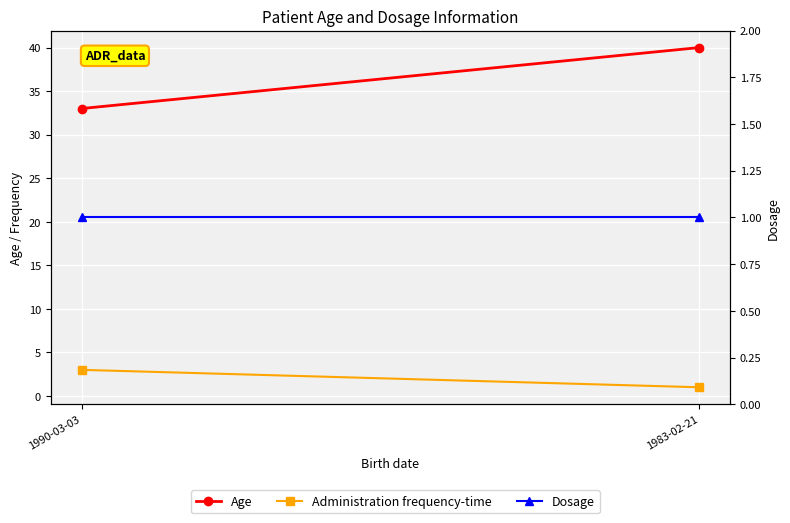

Between 1990-03-03 and 1983-02-21, which series saw the biggest shift?

Age